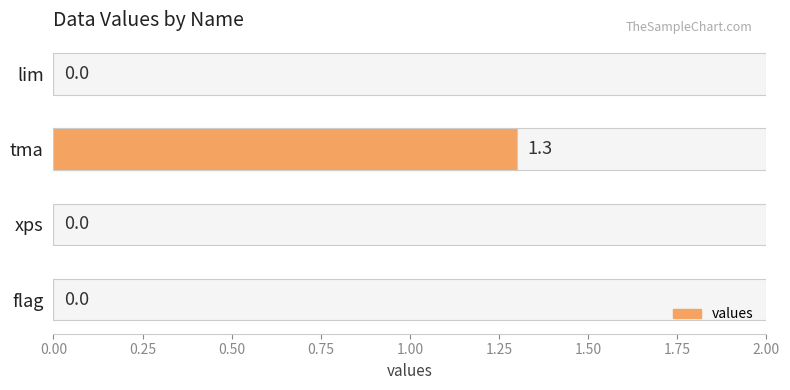

How many positive values are there?

1